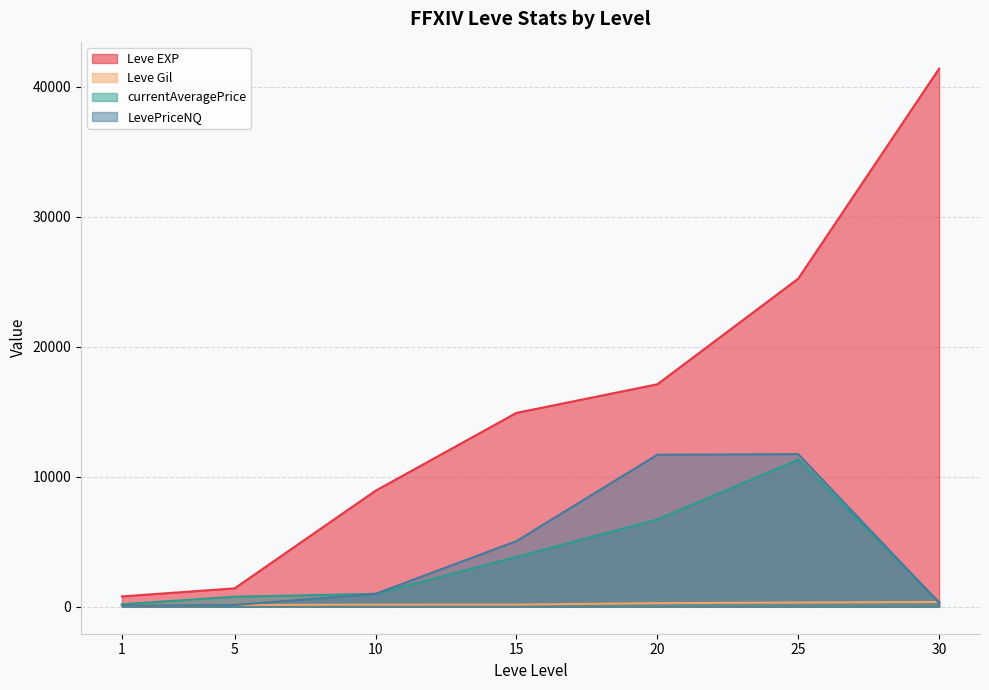

At which label does LevePriceNQ reach its minimum?

1